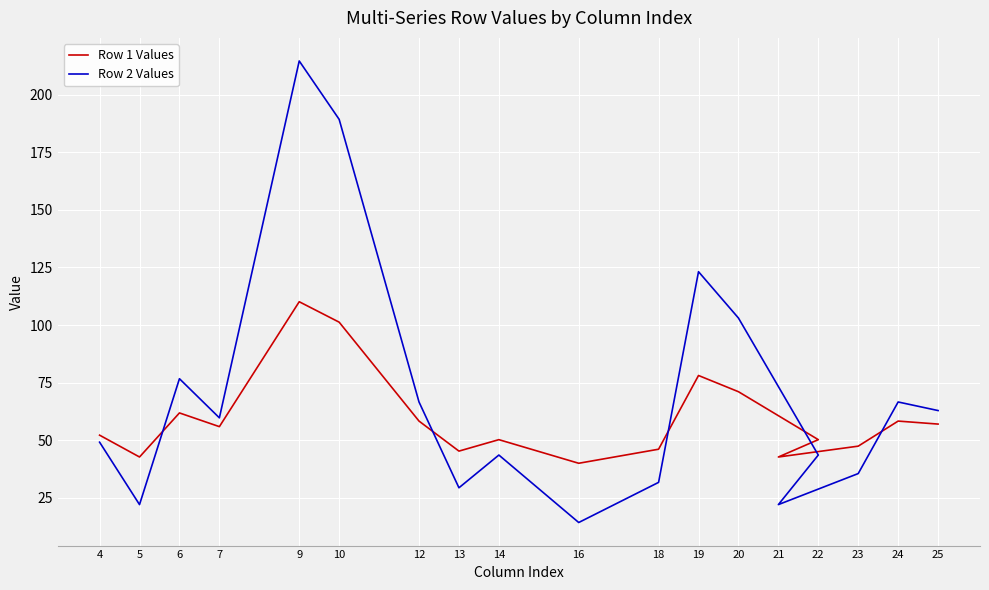

At which category does Row 2 Values reach its first local peak?

6